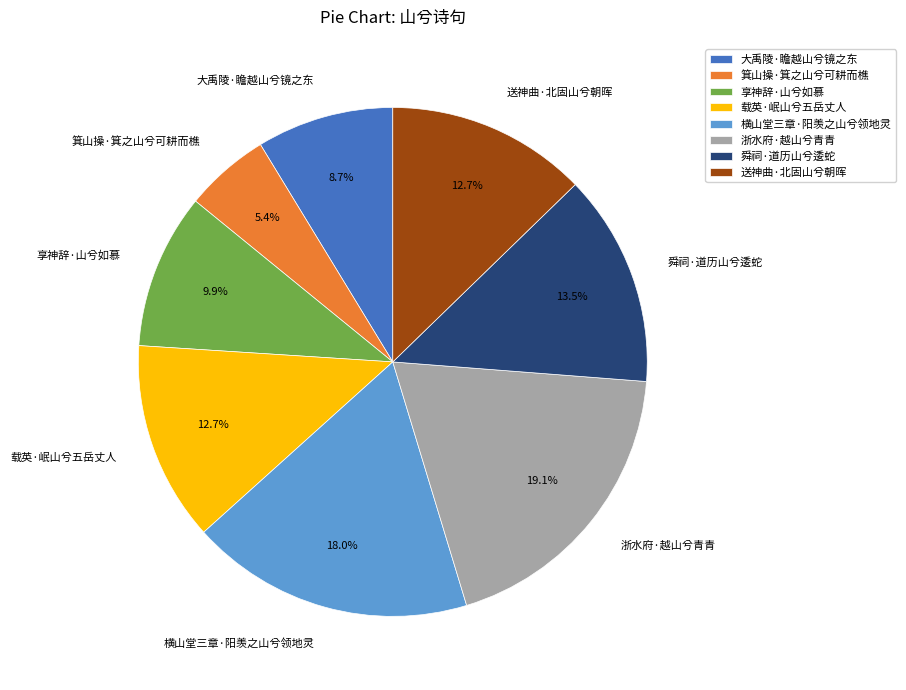

Is there a majority slice in this chart?

No